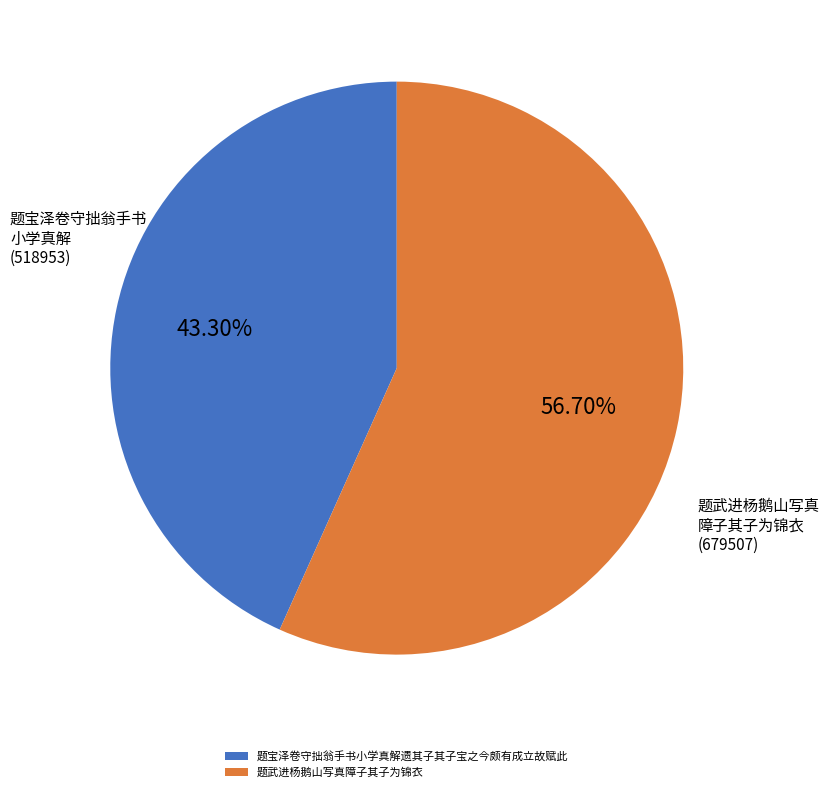

Count the number of slices in the pie.

2